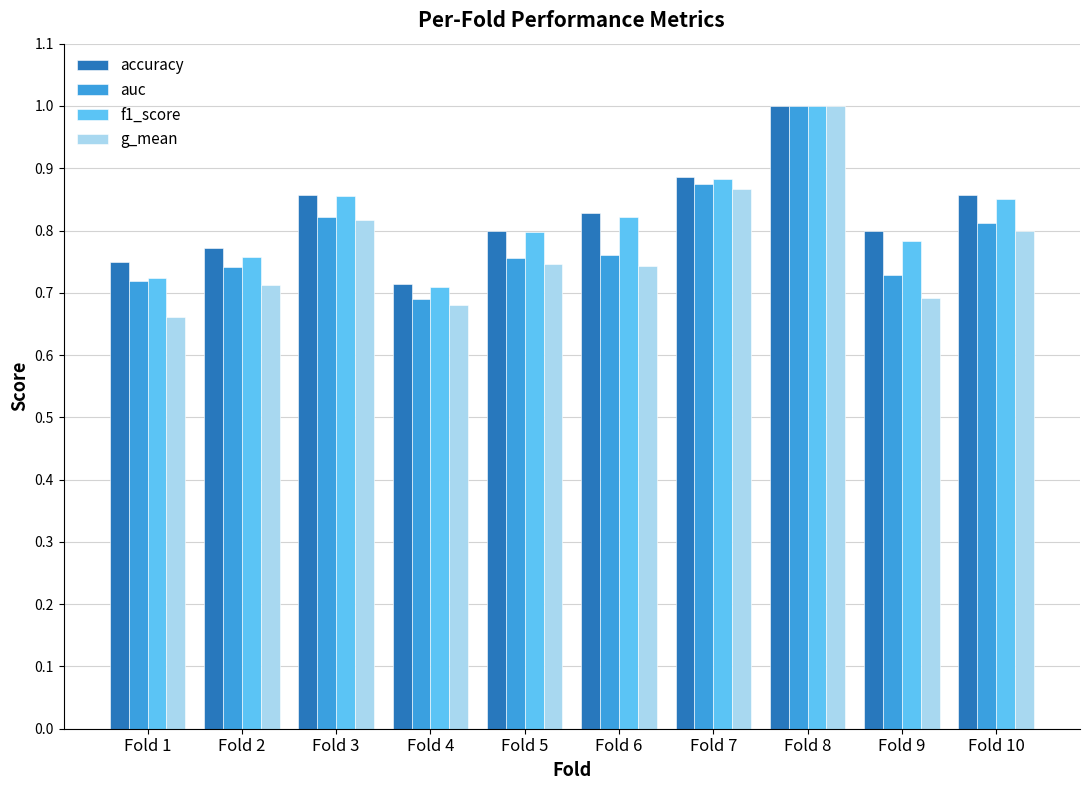

What is the difference between the maximum and minimum values in the accuracy series?

0.3